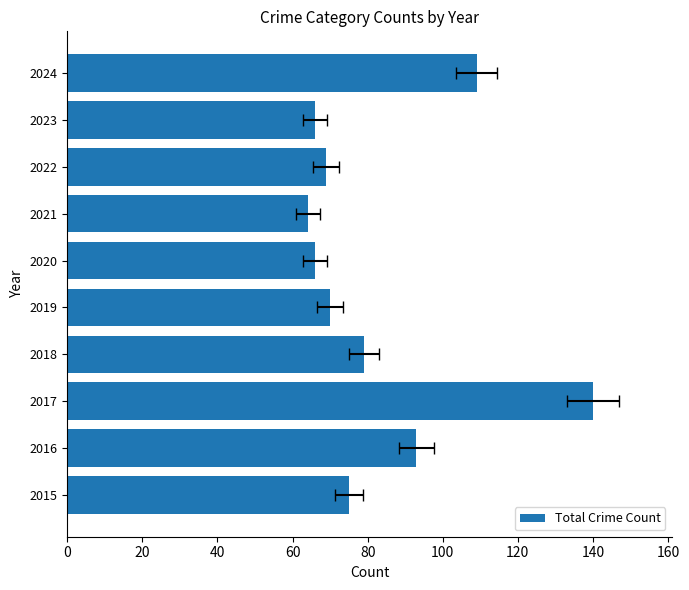

How many data points does each series have?

10